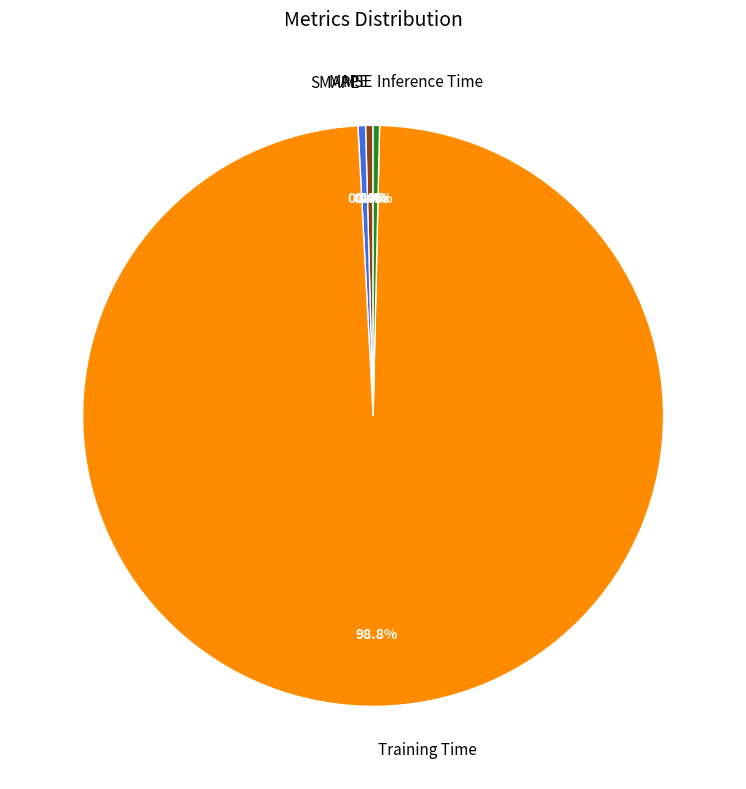

Which has a higher value, SMAPE or Training Time?

Training Time